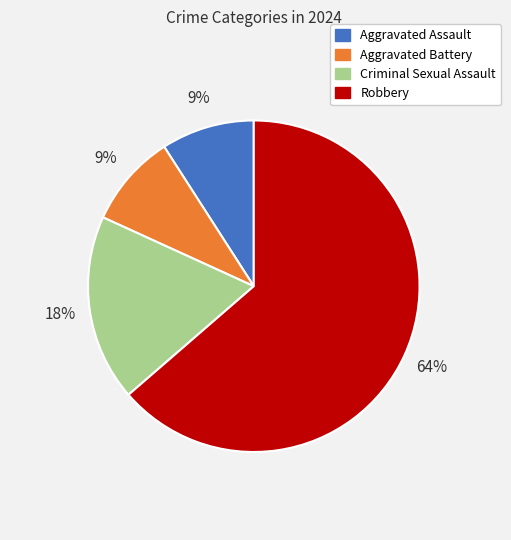

Between Aggravated Battery and Criminal Sexual Assault, which is larger?

Criminal Sexual Assault